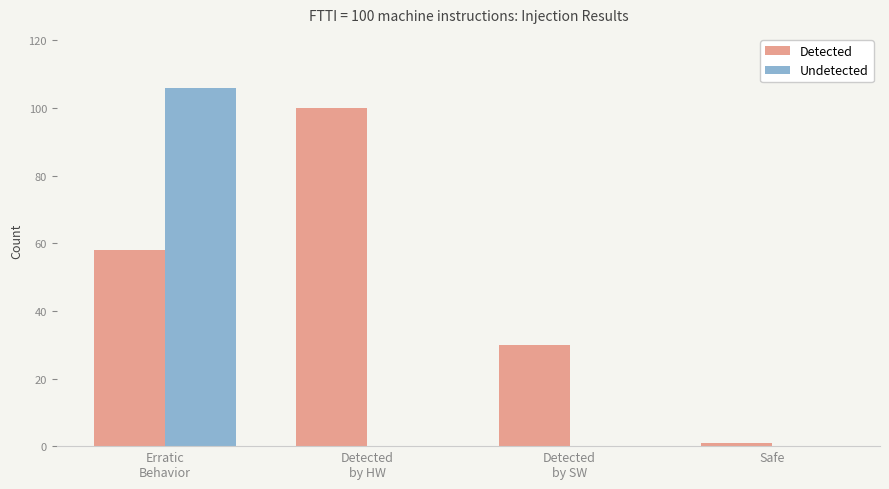

Count the Undetected values in the range 0 to 106.

4